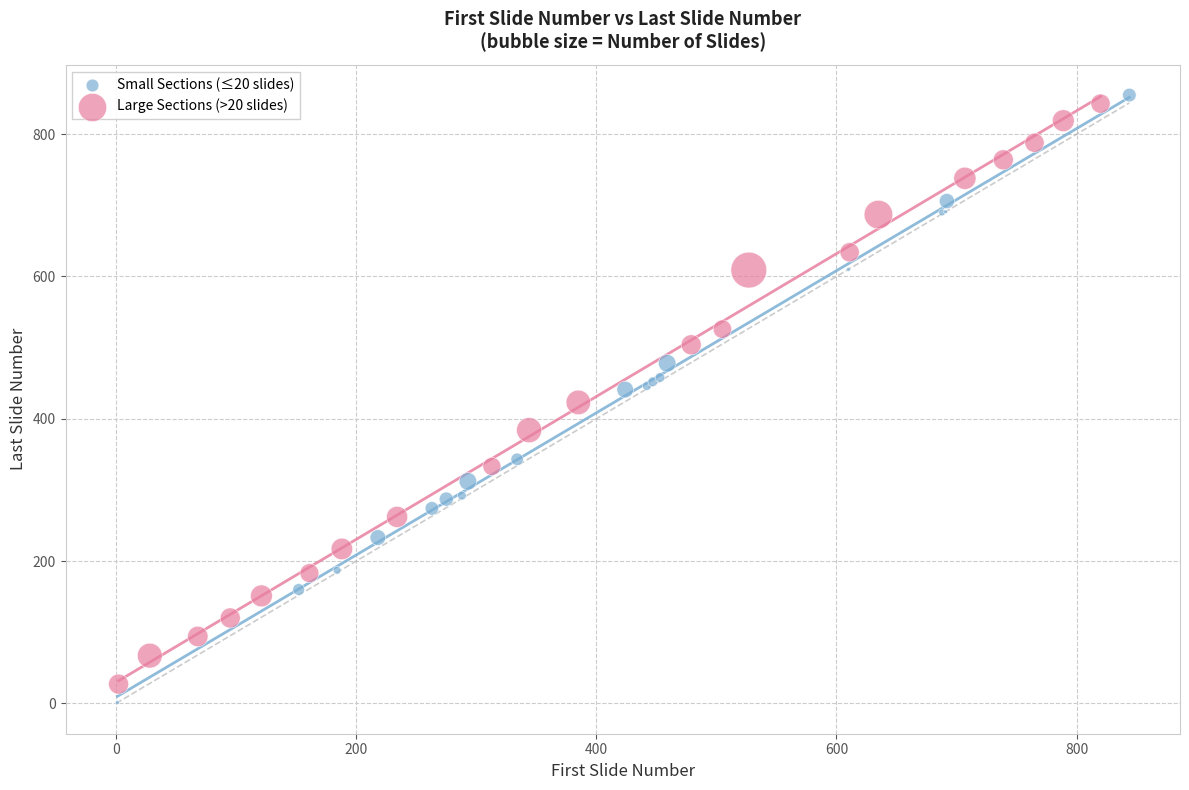

Which series has the widest spread of Y values?

Small Sections (≤20 slides)